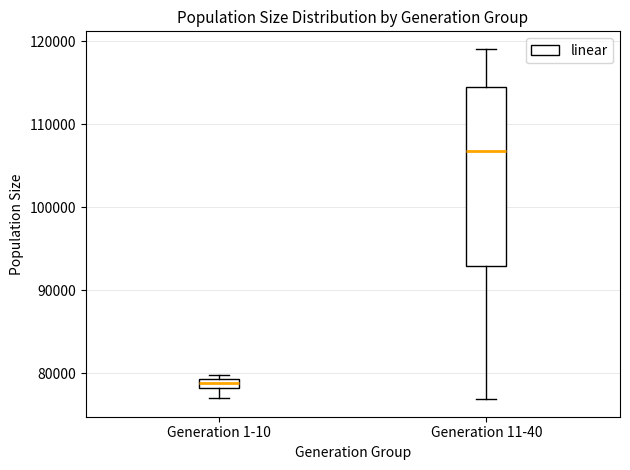

Comparing the boxes themselves (not the whiskers), which one is the tallest?

Generation 11-40